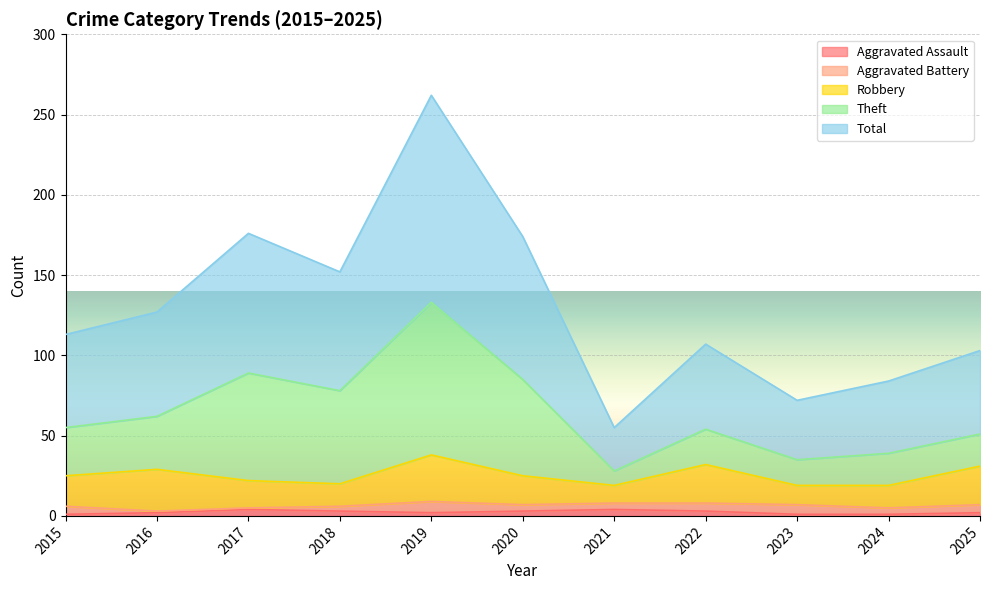

What is the sum of the Total values at 2020 and 2019?

436